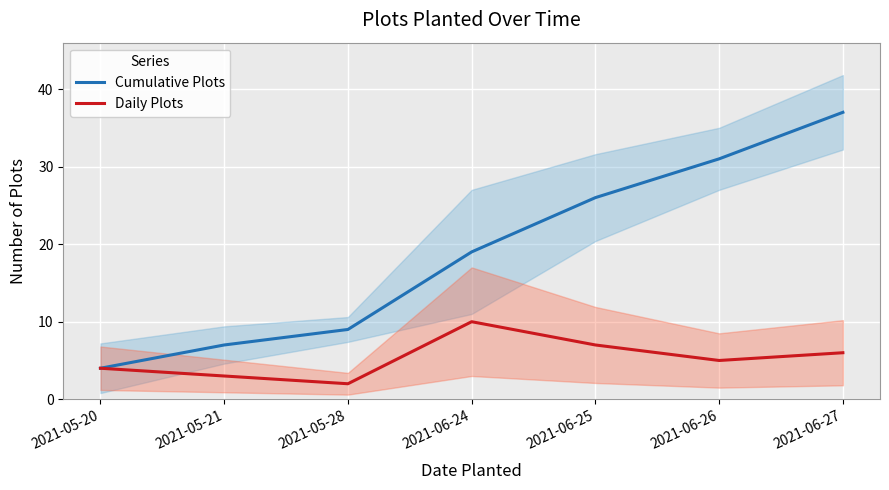

True or false: Daily Plots and Cumulative Plots cross at least once.

False